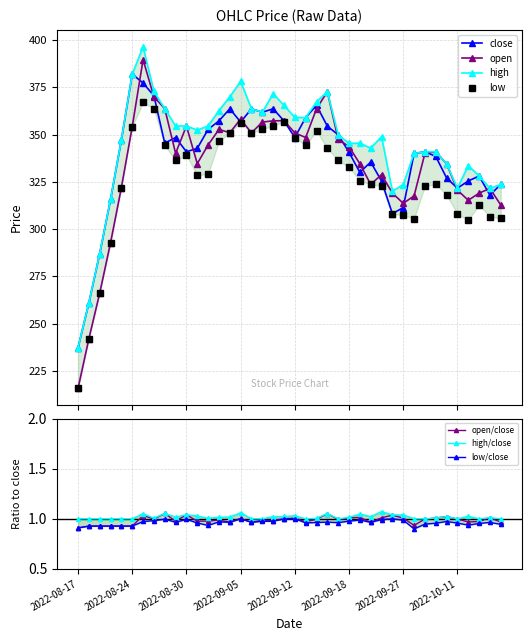

How many data points in low are less than 329?

20